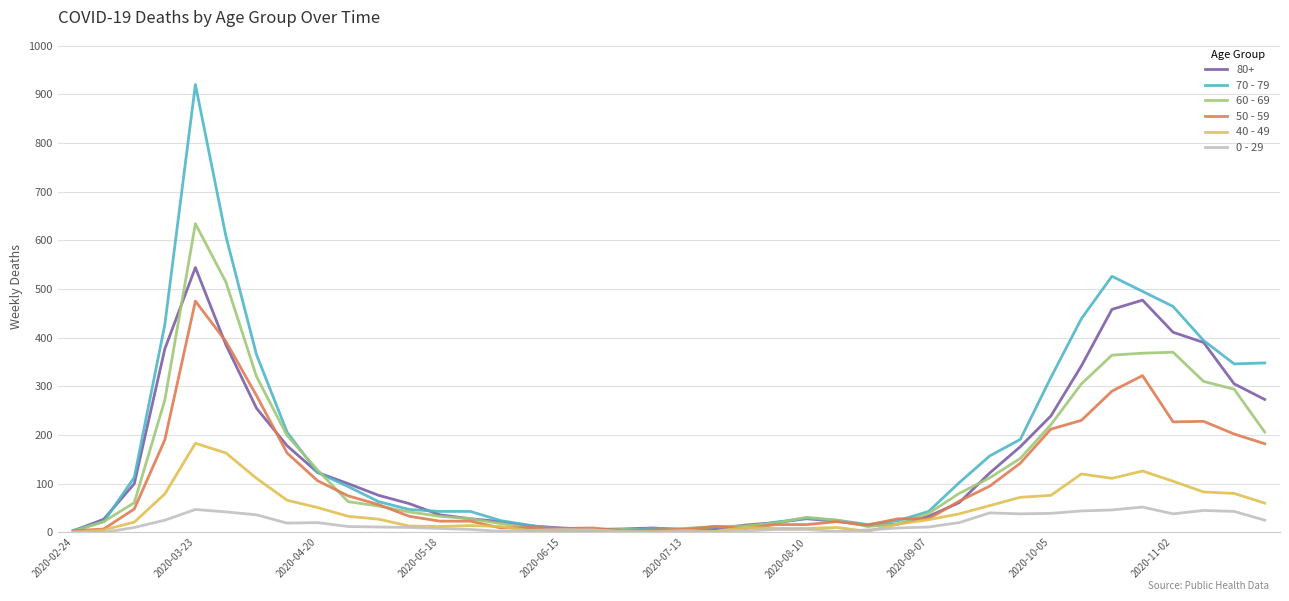

Which series has the largest range (max minus min)?

70 - 79